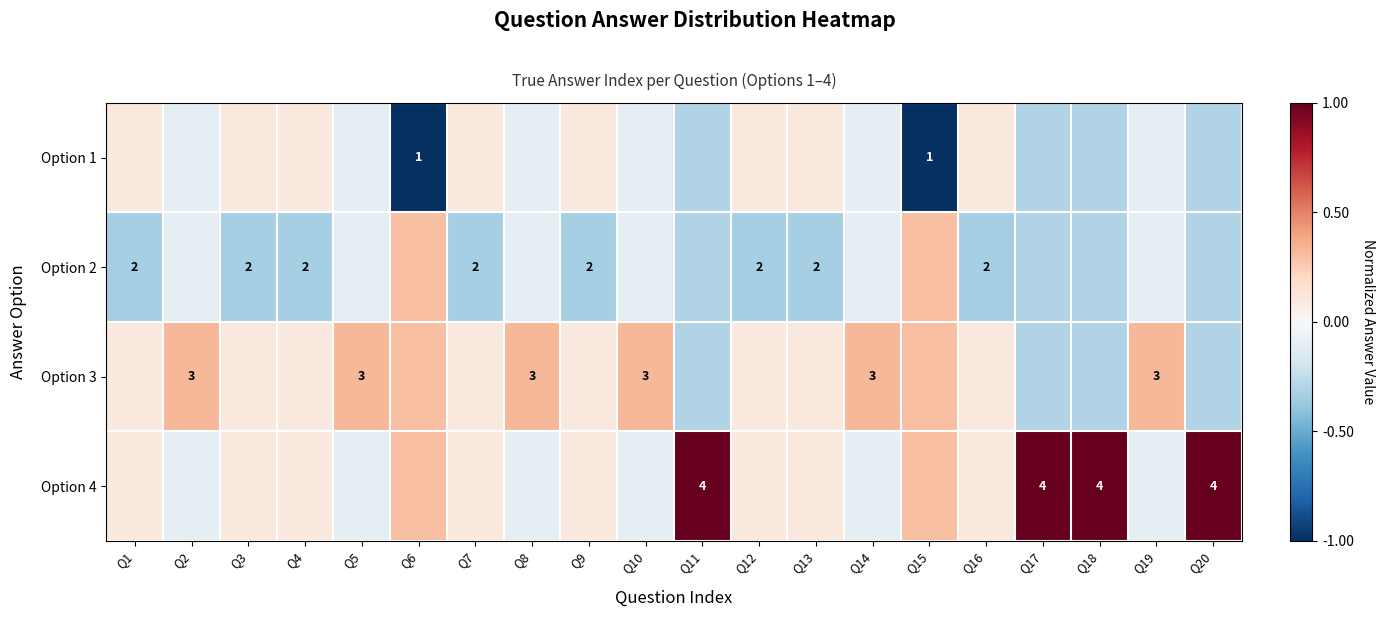

Is it true that Option 4 equals -0.1 at Q14?

True